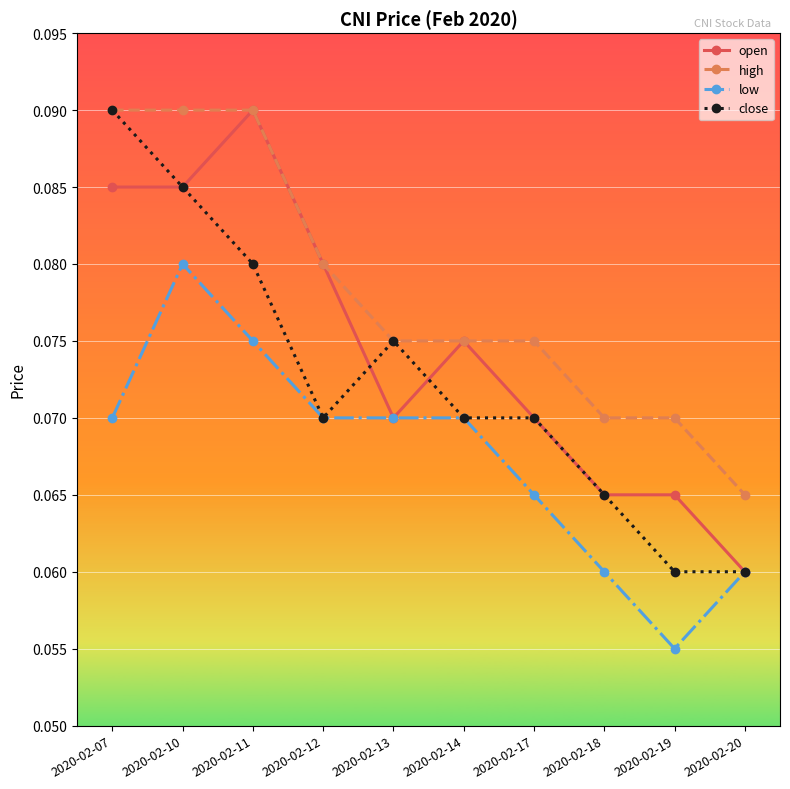

True or false: low and high intersect in this chart.

False